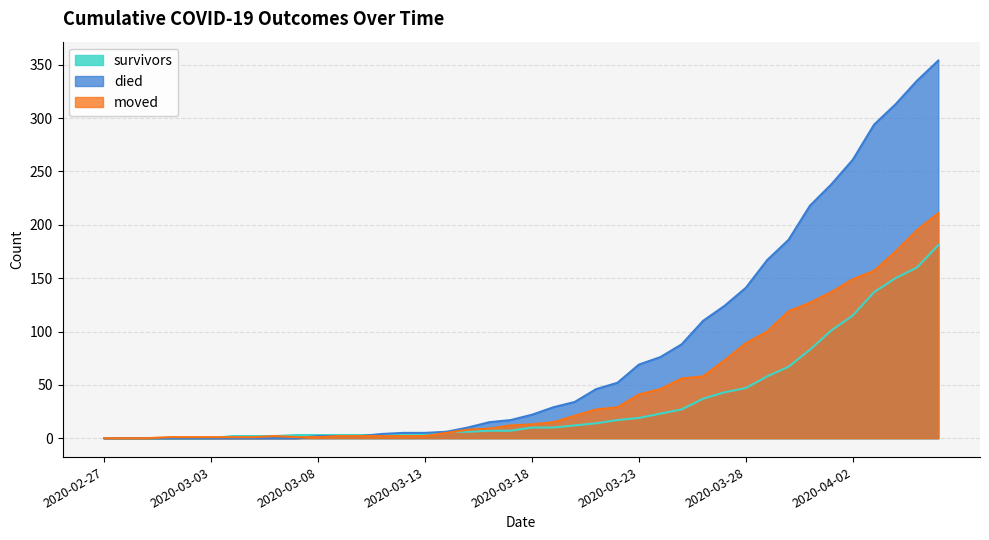

Where is died nearest to the value 177?

2020-03-30